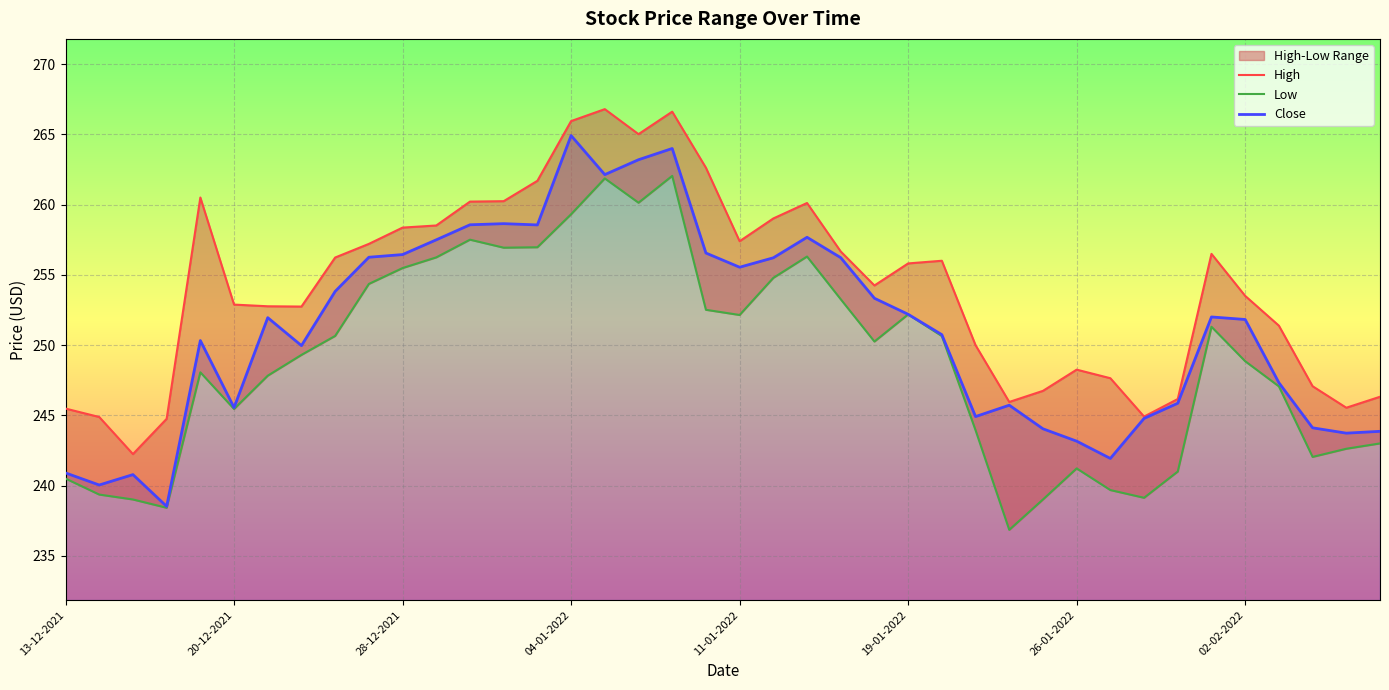

At which label does Close reach its peak?

04-01-2022